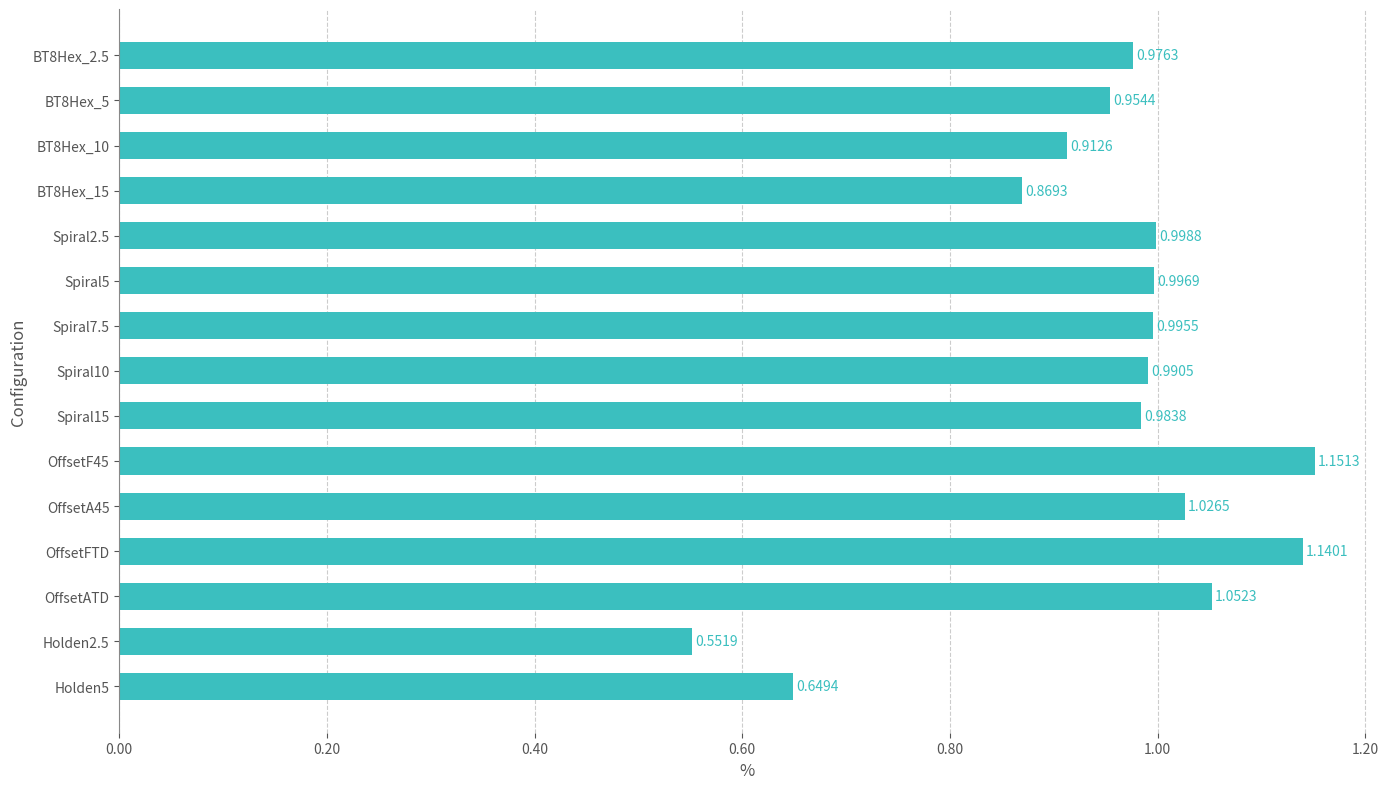

List the labels in order of value, smallest first.

Holden2.5, Holden5, BT8Hex_15, BT8Hex_10, BT8Hex_5, BT8Hex_2.5, Spiral15, Spiral10, Spiral7.5, Spiral5, Spiral2.5, OffsetA45, OffsetATD, OffsetFTD, OffsetF45